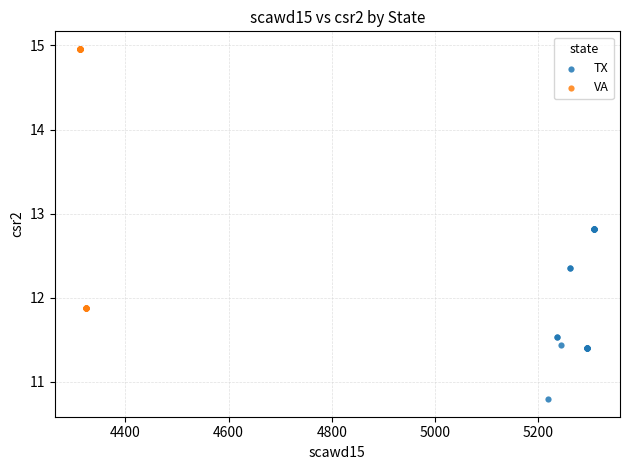

Which series has the largest Y range (max minus min)?

VA